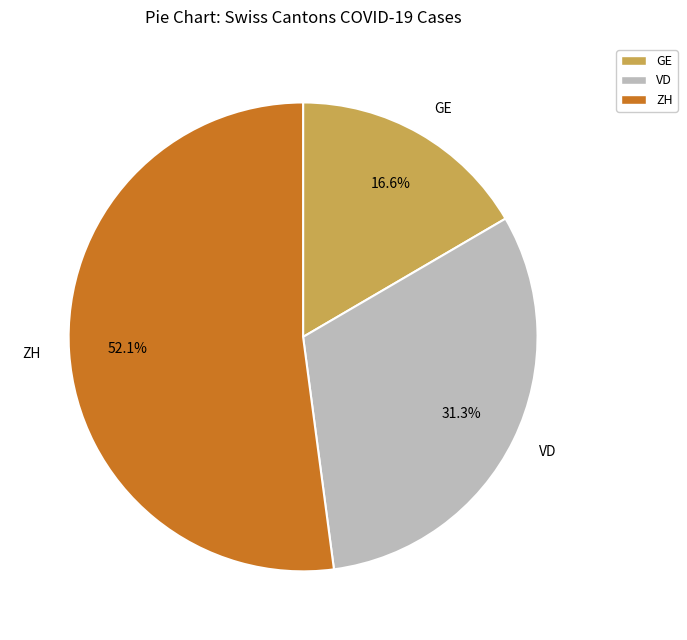

What is the majority slice?

ZH